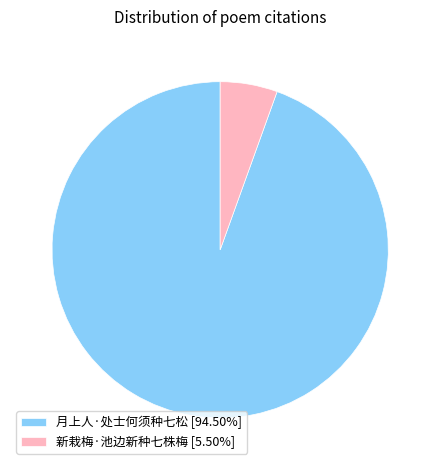

Combined, do 新栽梅·池边新种七株梅 [5.50%] and 月上人·处士何须种七松 [94.50%] account for over 50%?

Yes